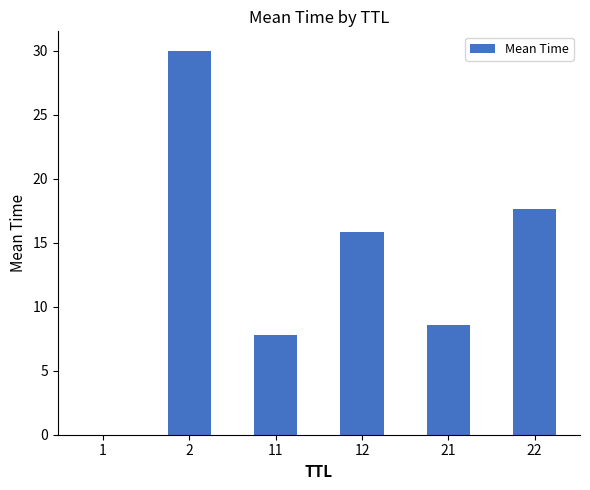

Are the bars horizontal?

No